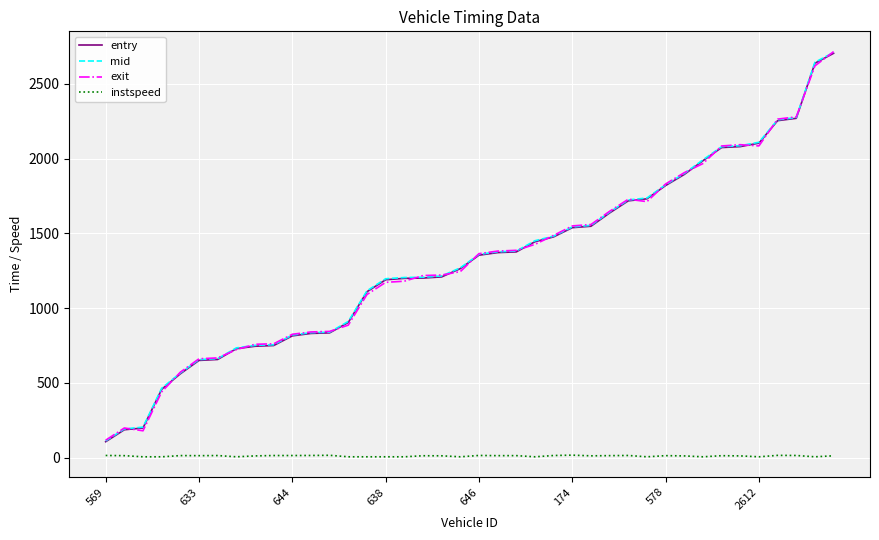

Which series has the widest spread of values?

exit